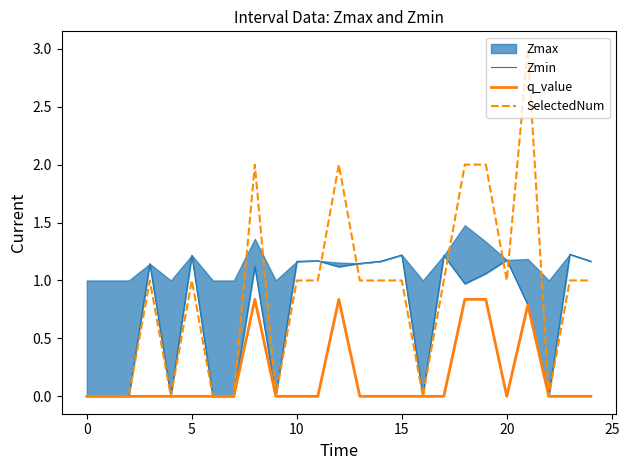

True or false: q_value has more than 0 points higher than both neighbors.

True